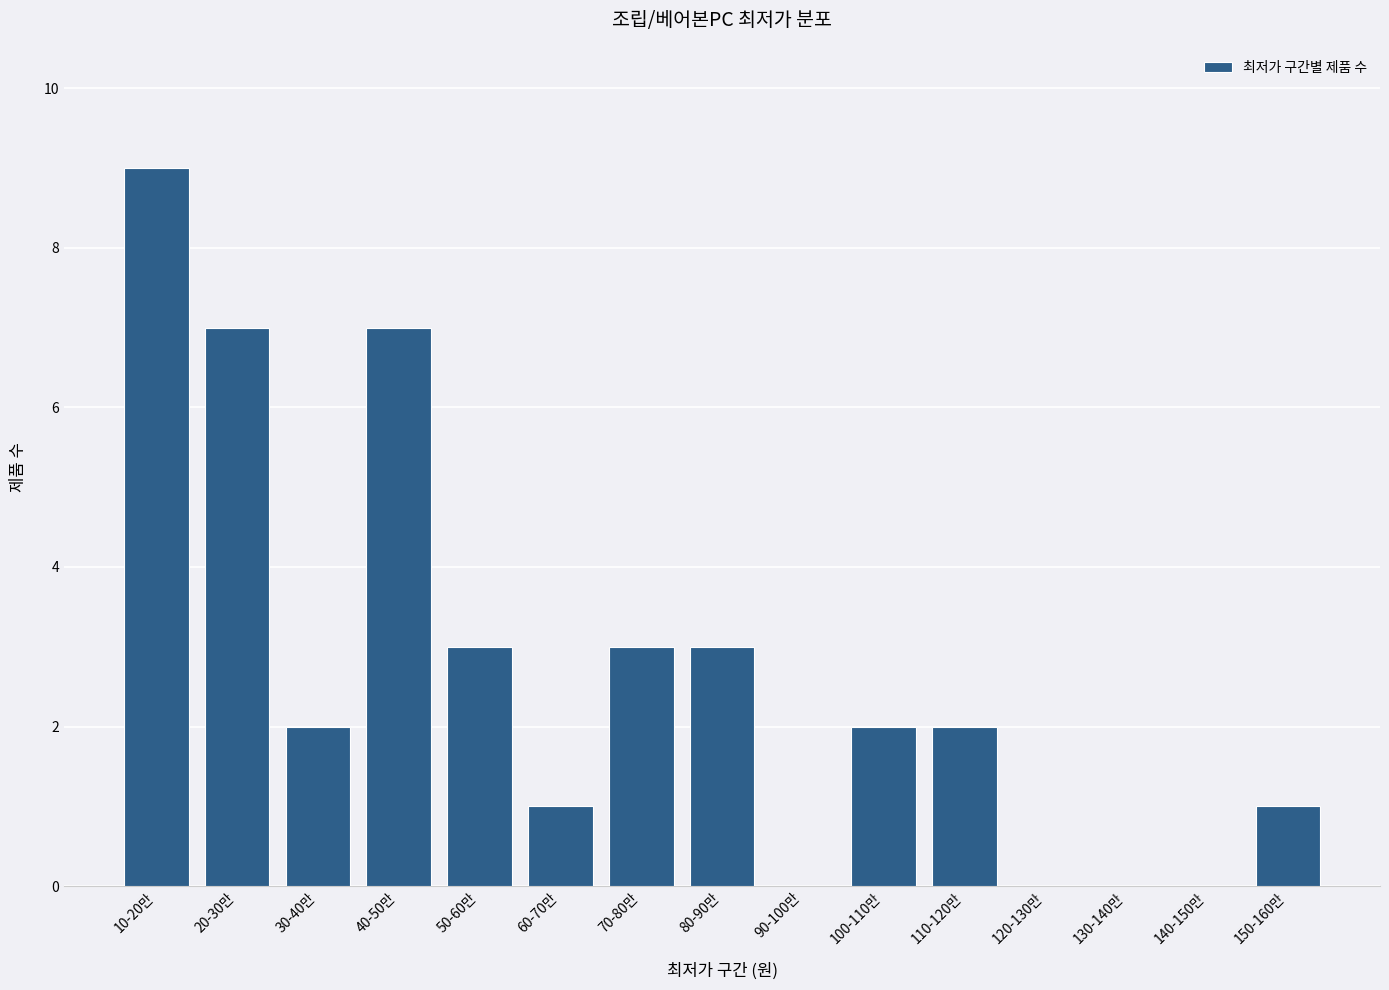

Reading left to right, what are all the values shown in this chart?

10-20만=9	20-30만=7	30-40만=2	40-50만=7	50-60만=3	60-70만=1	70-80만=3	80-90만=3	90-100만=0	100-110만=2	110-120만=2	120-130만=0	130-140만=0	140-150만=0	150-160만=1